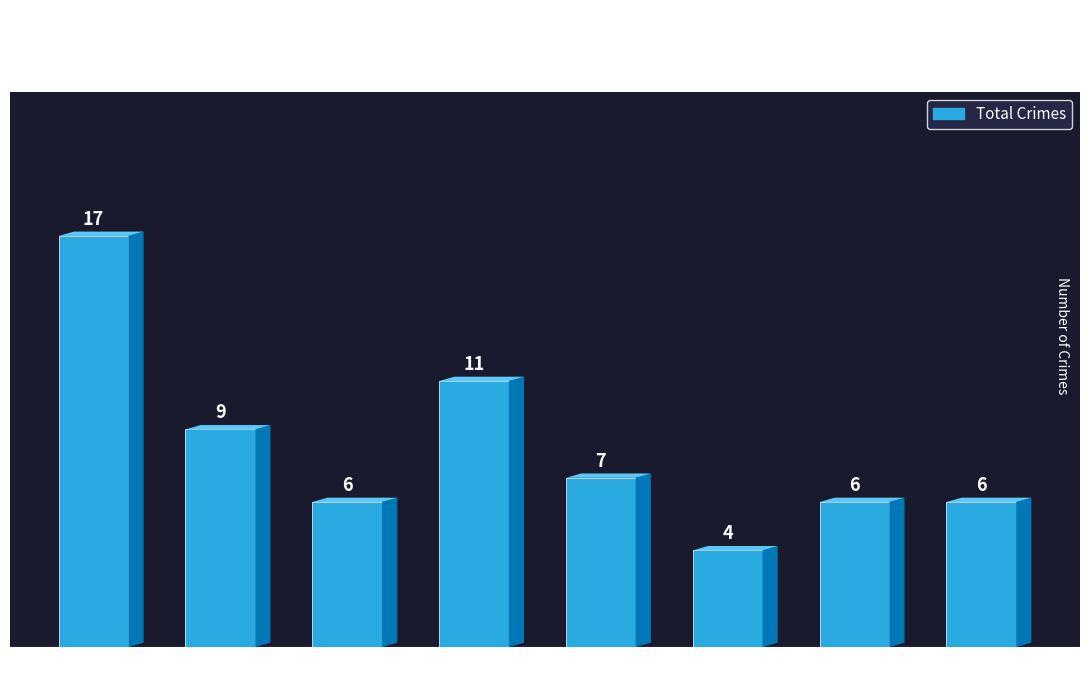

What is the change in value from 2020 to 2022?

+2